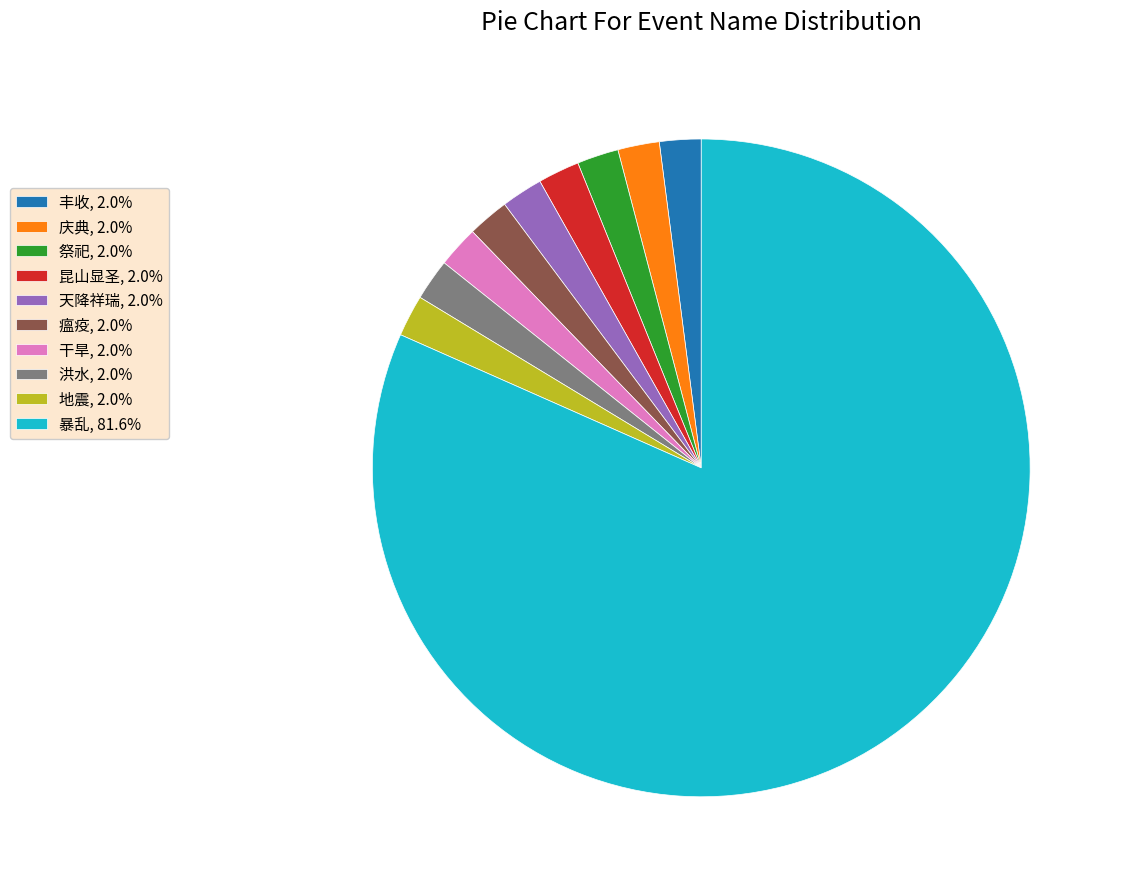

Does 庆典 represent more than half of the total?

No